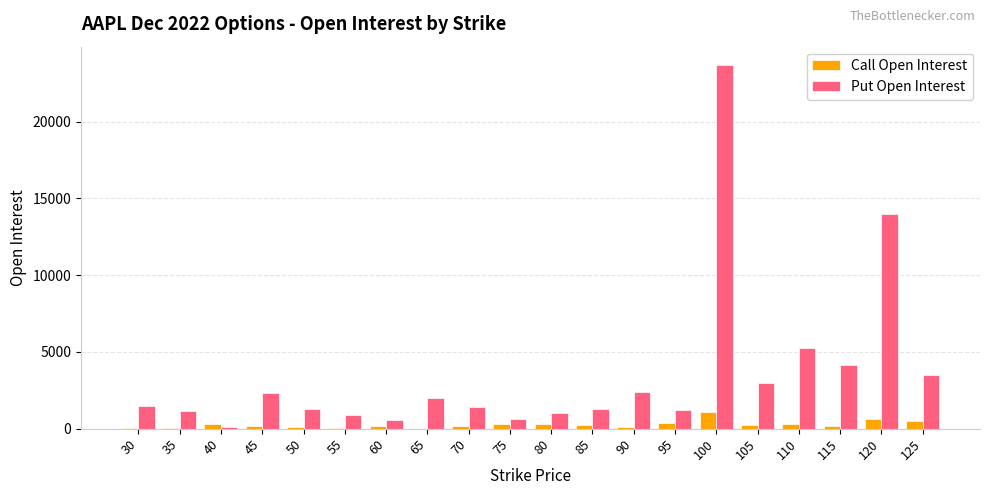

What is the greatest value displayed?

23695